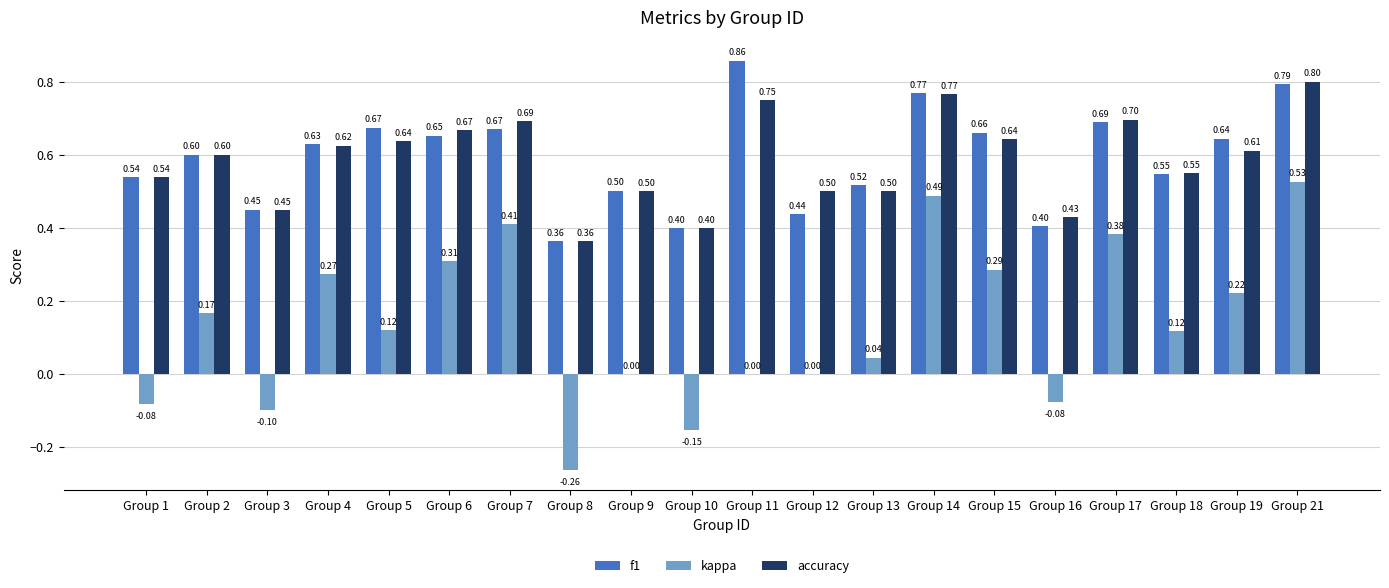

Which series changed the most between Group 1 and Group 6?

kappa